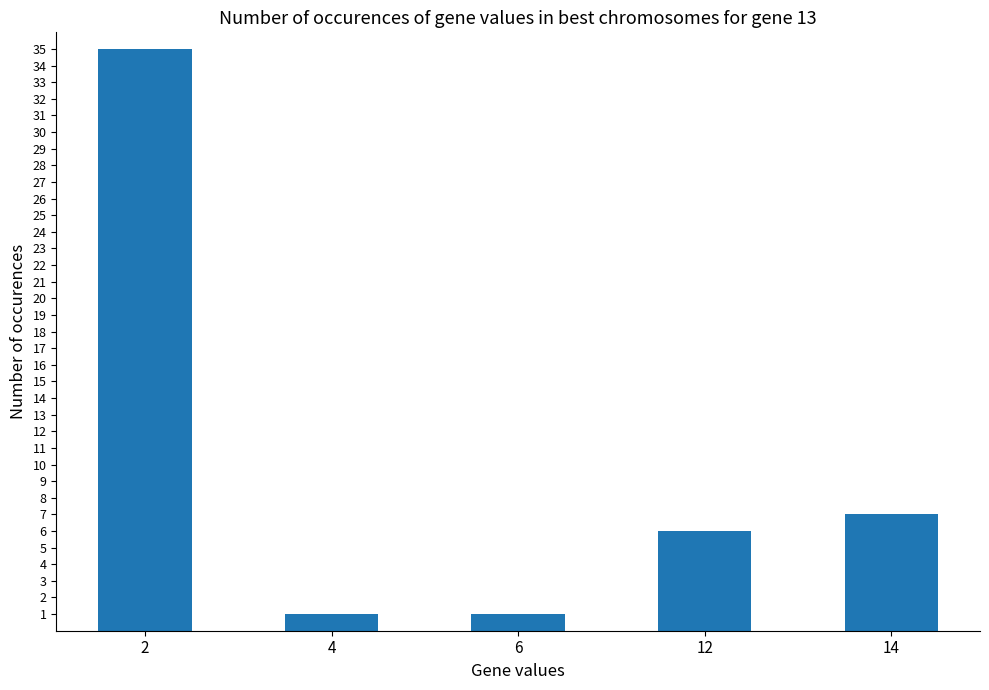

The value at 12 is 10. True or false?

False